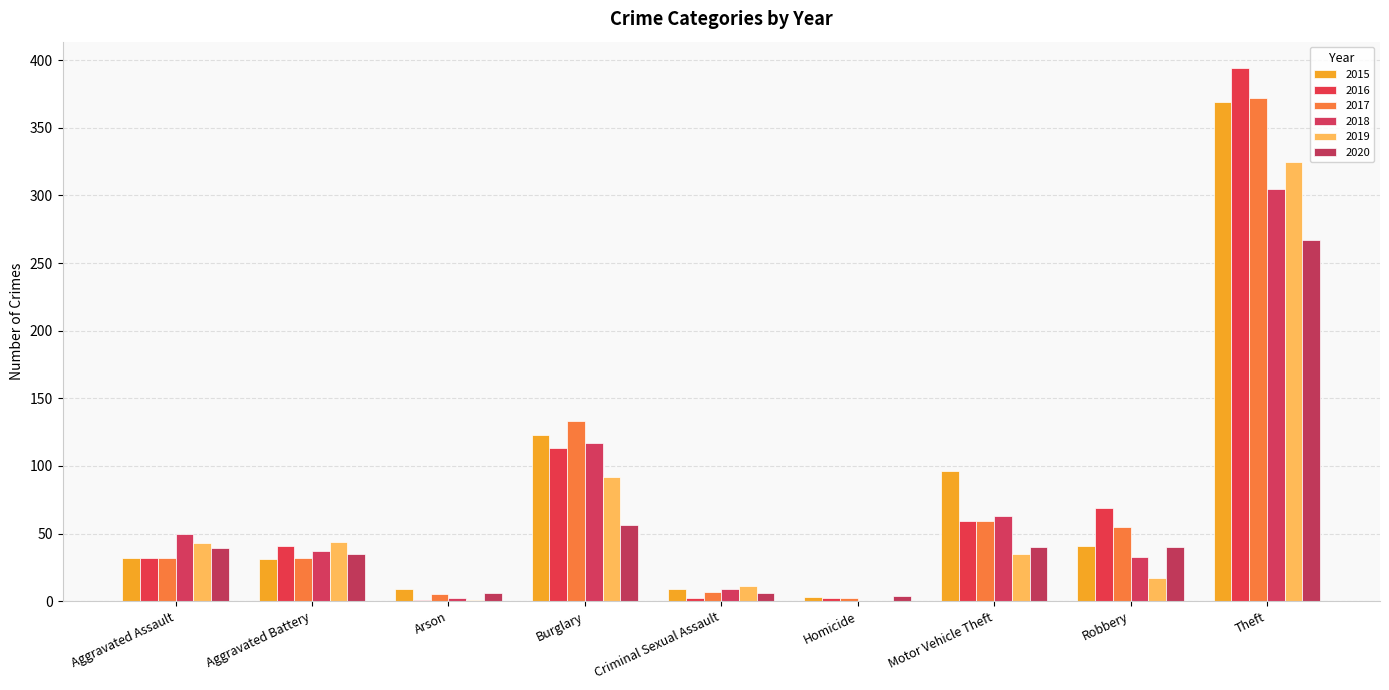

What is the value of the 2020 bar at the 1st from the left?

39